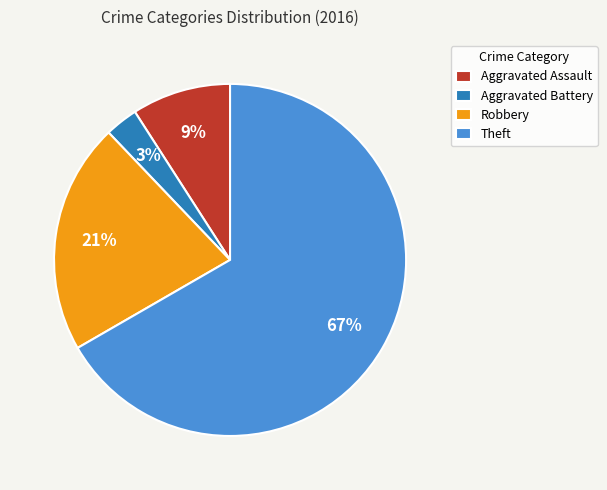

Which slice is the smallest?

Aggravated Battery